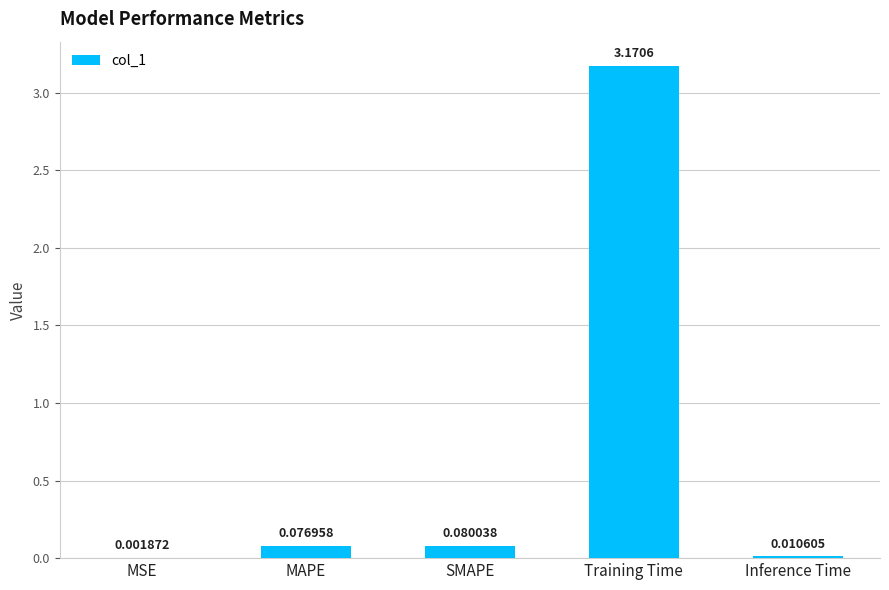

At which label is the value closest to 1?

SMAPE